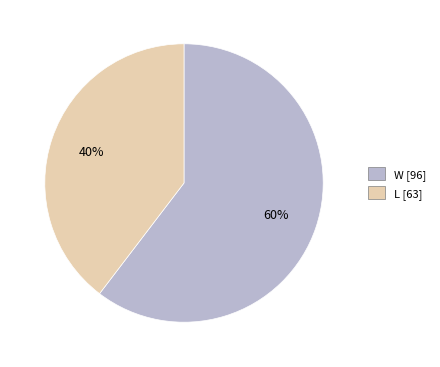

Do L and W together represent more than half of the pie?

Yes